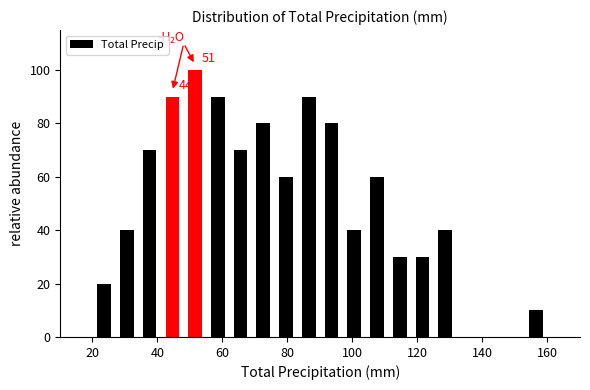

Read against the x-axis, roughly where is the centre of the tallest bar?

52